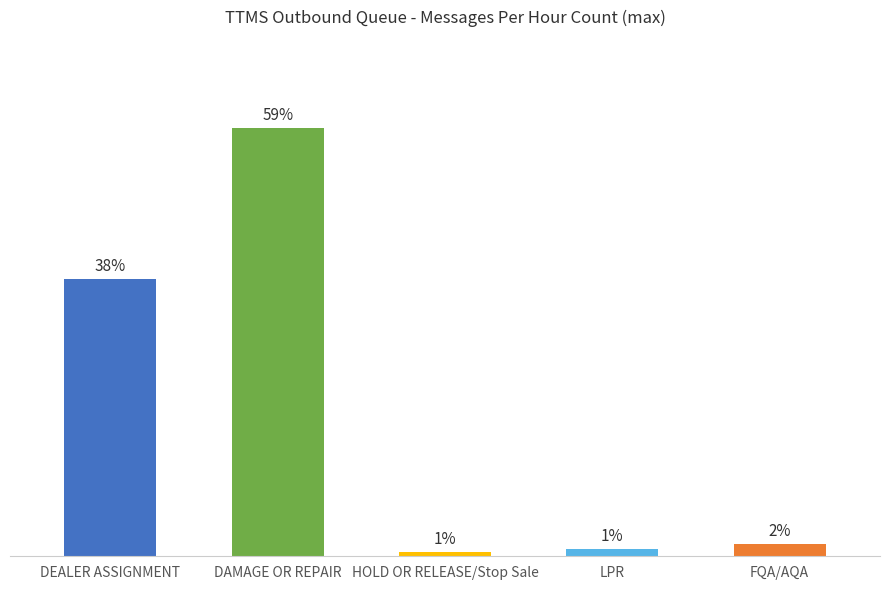

What is the approximate value at DAMAGE OR REPAIR?

31838